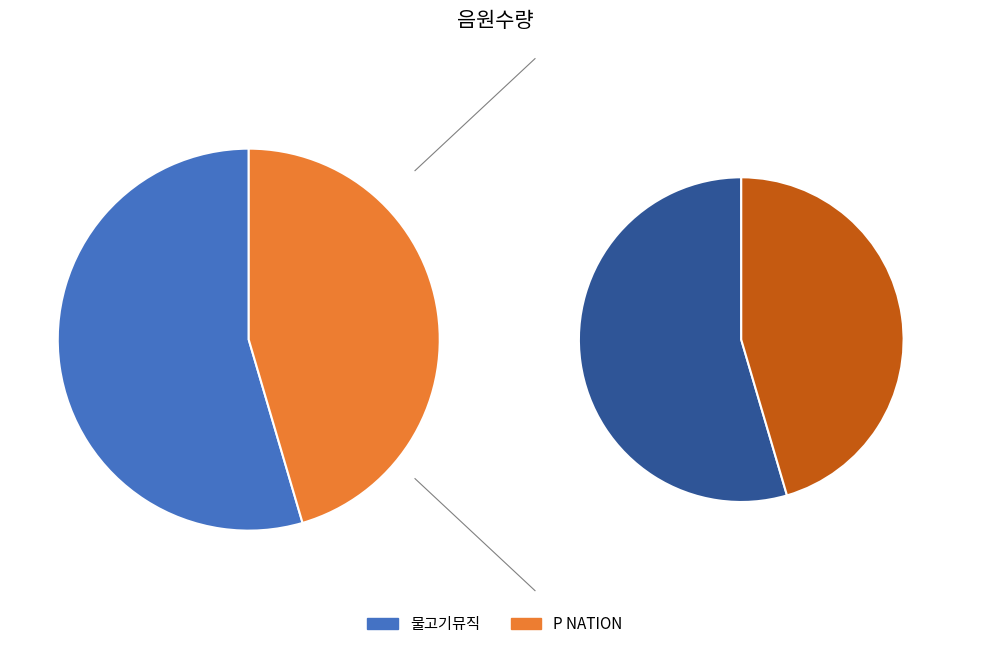

The P NATION slice represents 45% of the pie. True or false?

True